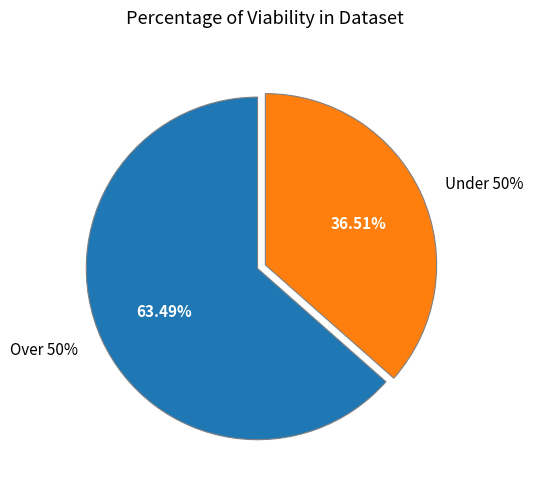

Is it true that 3 is 31% of the pie?

False